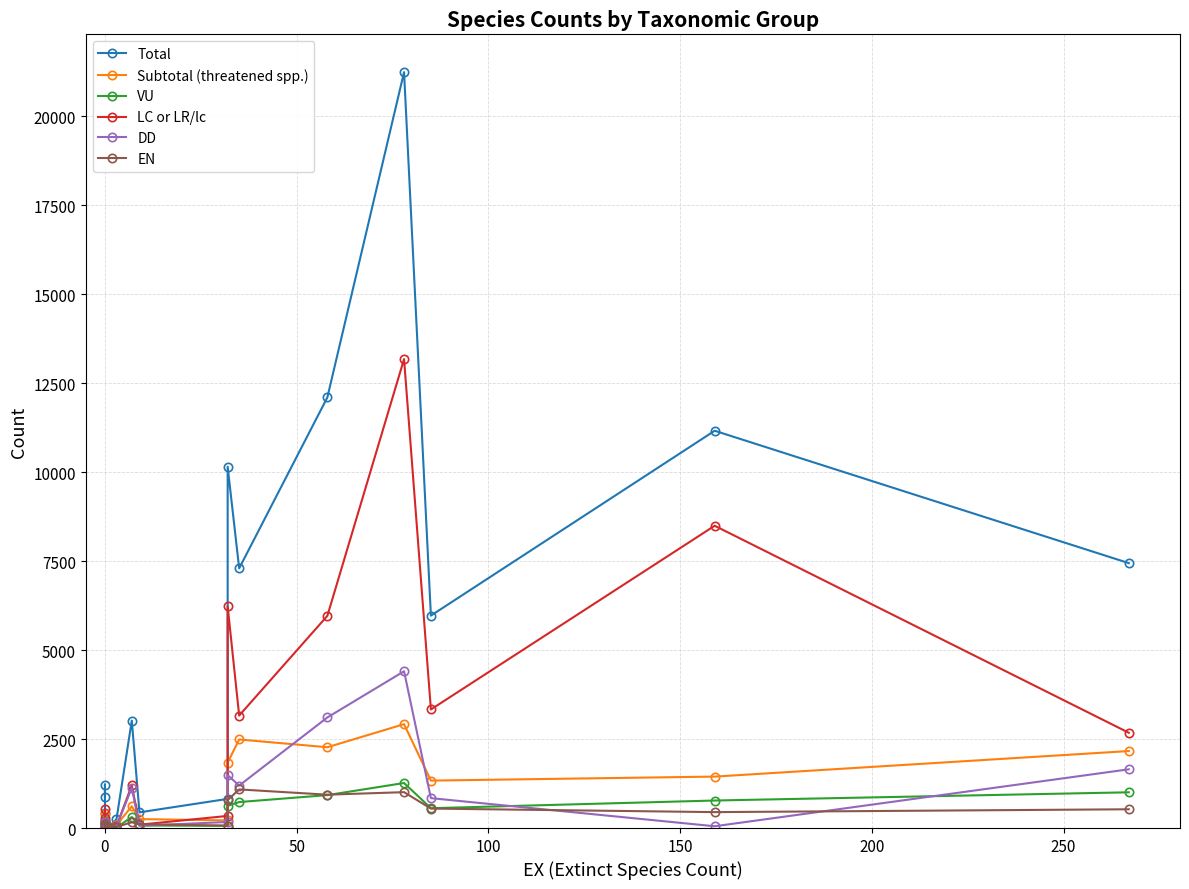

What is the minimum value for VU?

15